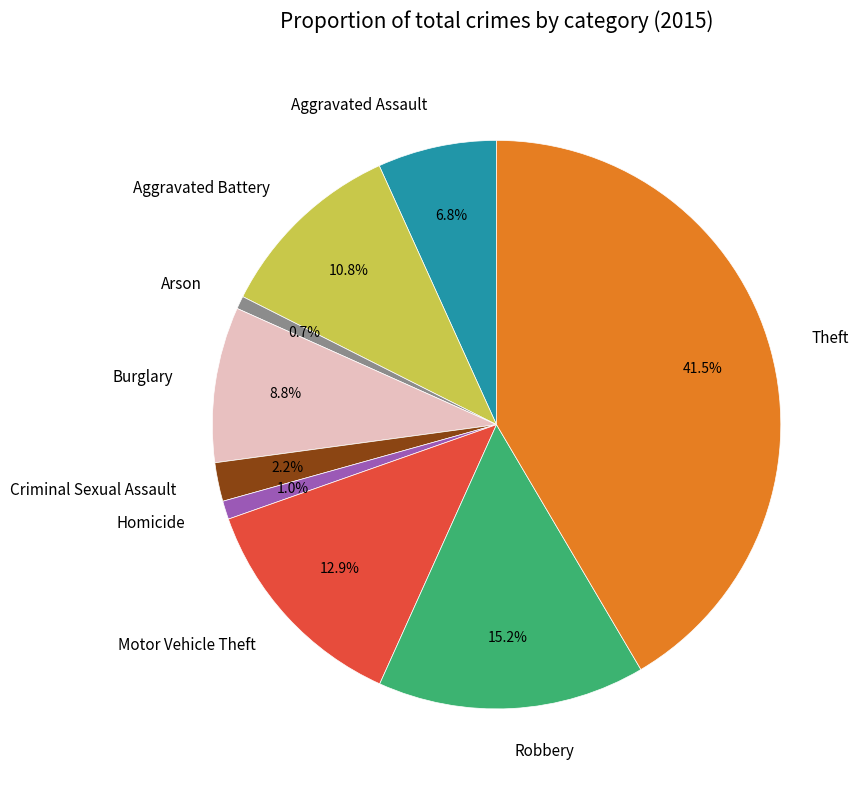

Is the sum of Burglary and Criminal Sexual Assault greater than half?

No